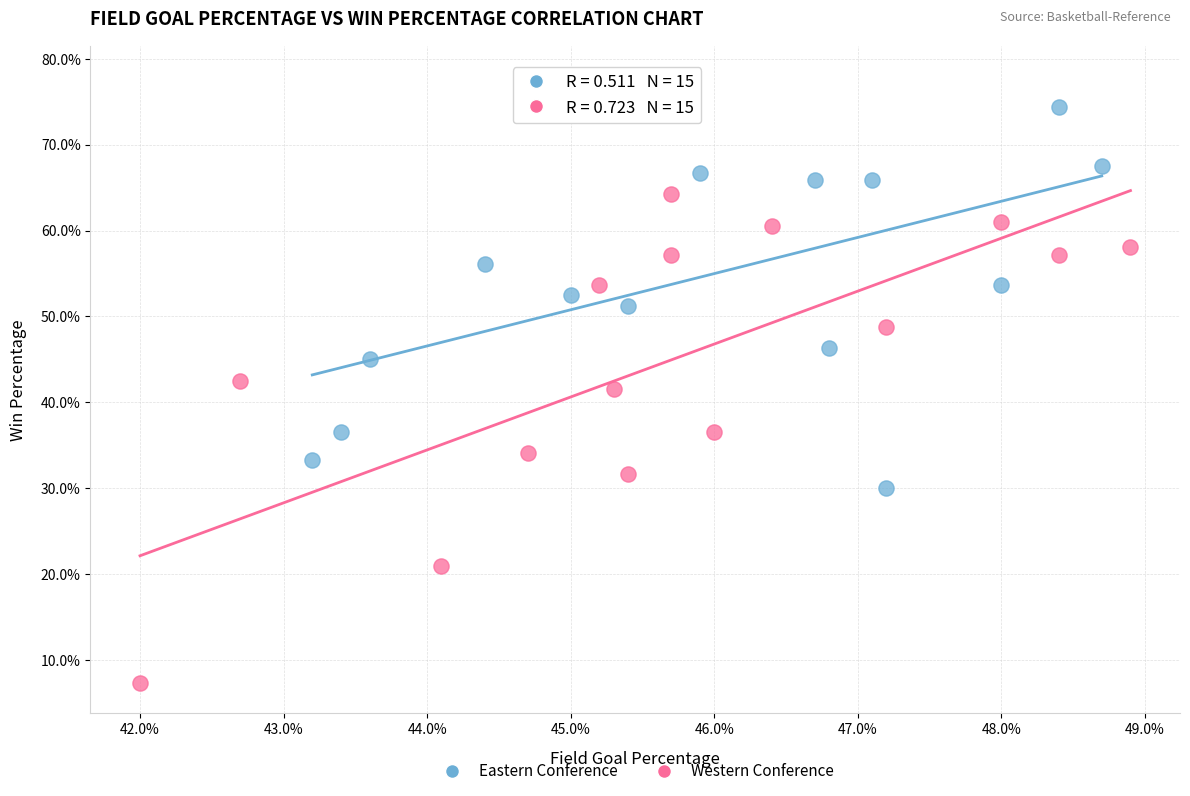

Which series has the largest Y range (max minus min)?

Western Conference